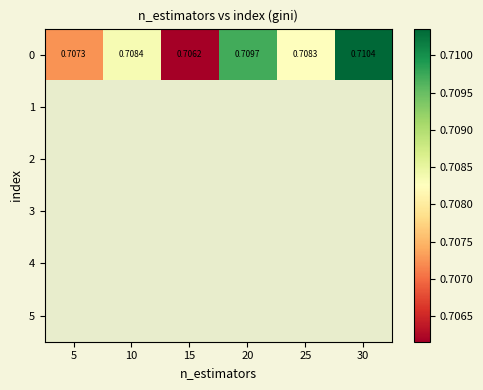

Rank the series at 25 from lowest to highest value.

0, 1, 2, 3, 4, 5